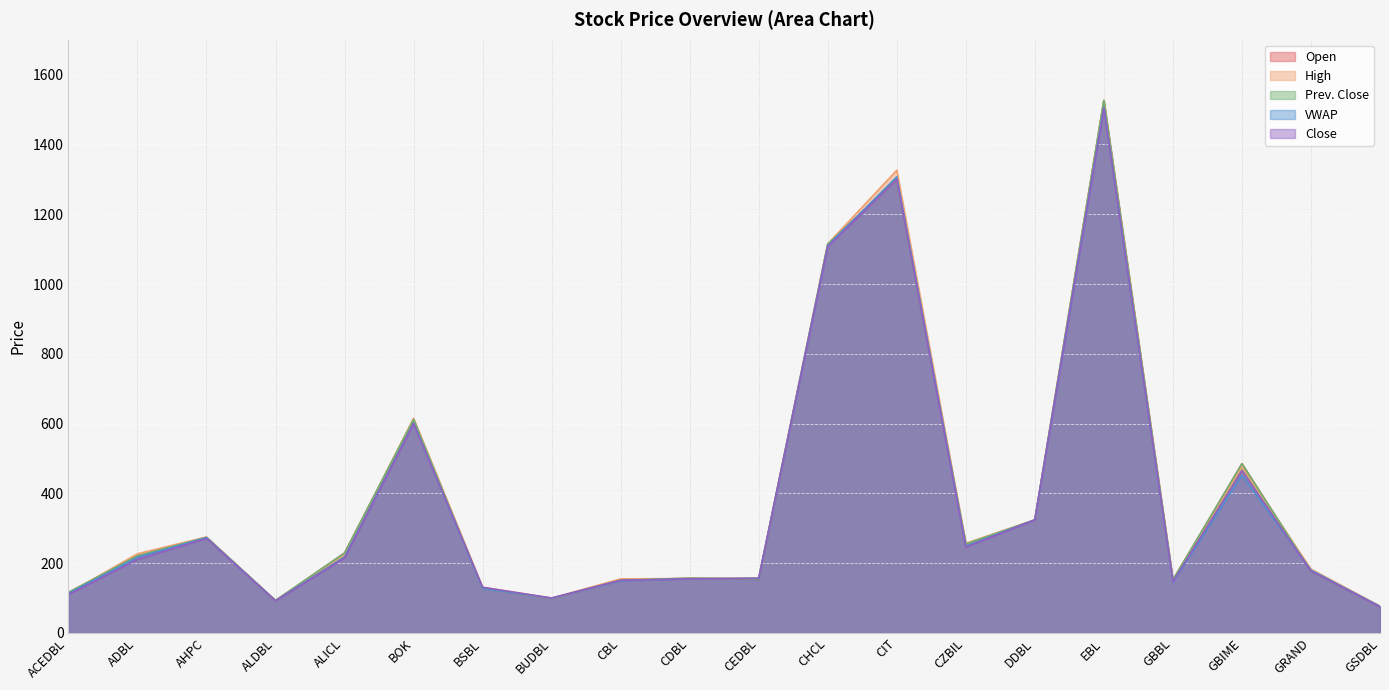

Which series ends up on top after the final intersection of Close and Prev. Close?

Prev. Close